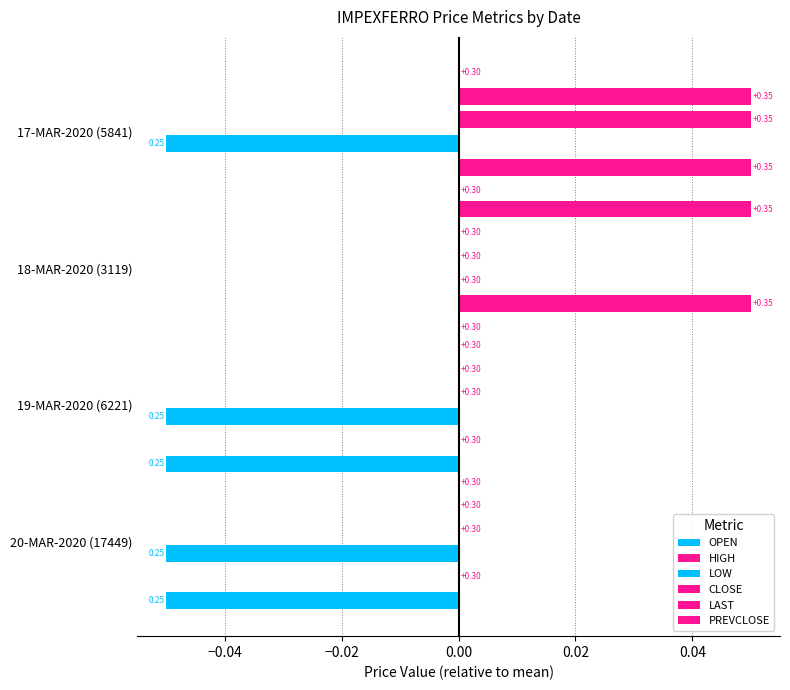

Count the HIGH values in the range 0 to 1.

4